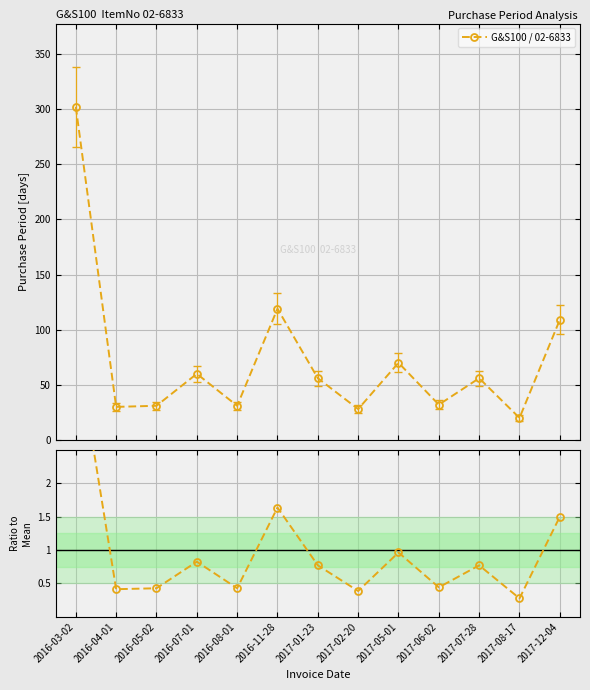

What is the highest value of the G&S100 / 02-6833 series?

302